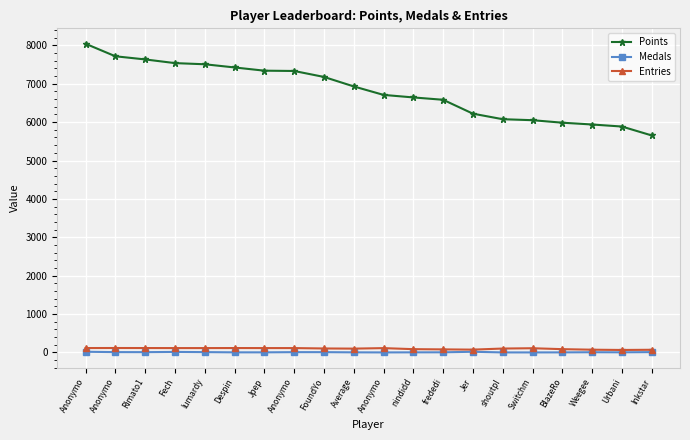

How many lines are shown in the chart?

3